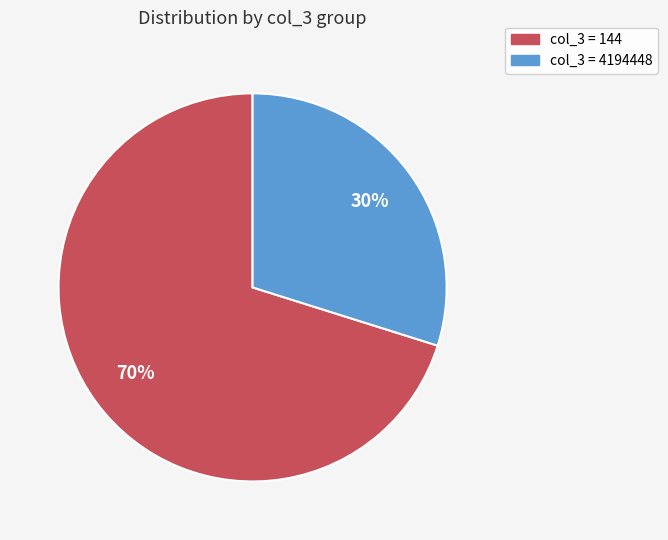

Is there a majority slice in this chart?

Yes